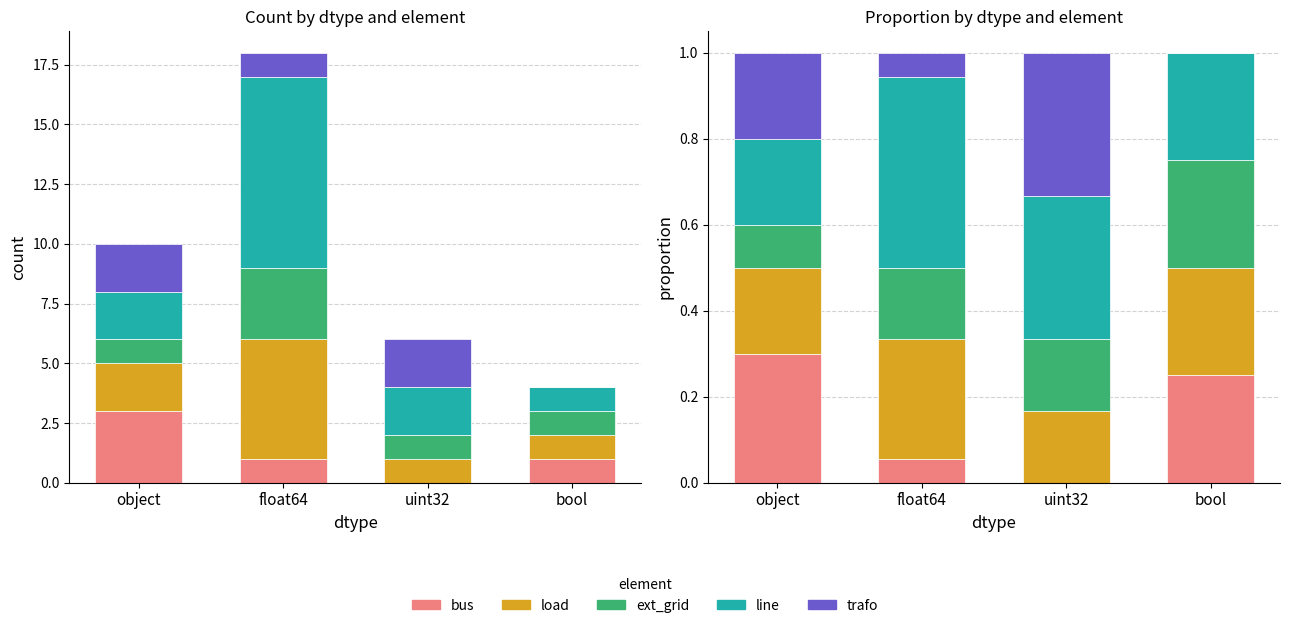

What is the maximum value shown in the chart?

0.4